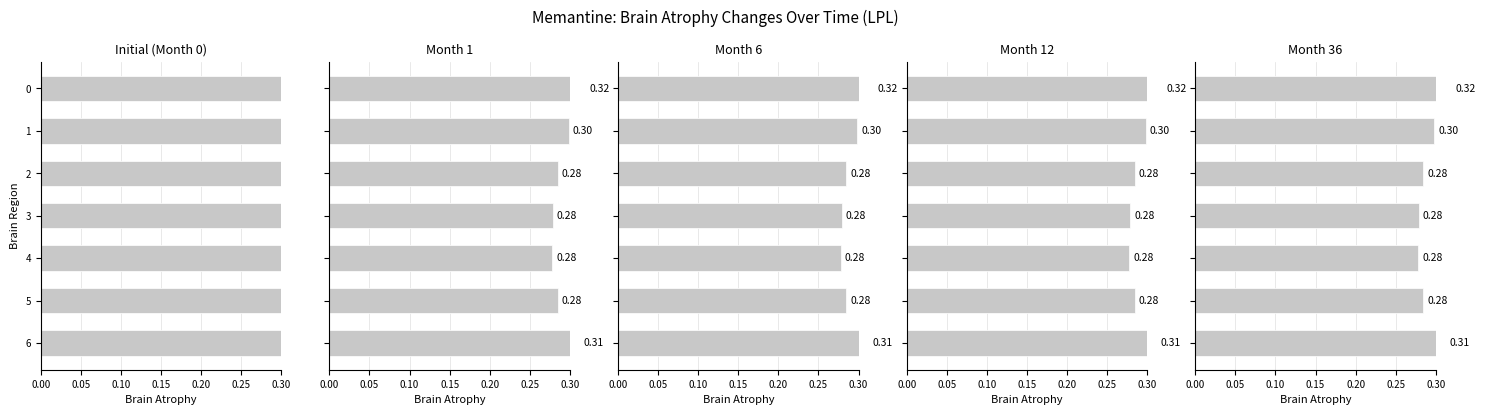

What is the average value of the Month 36 series?

0.3